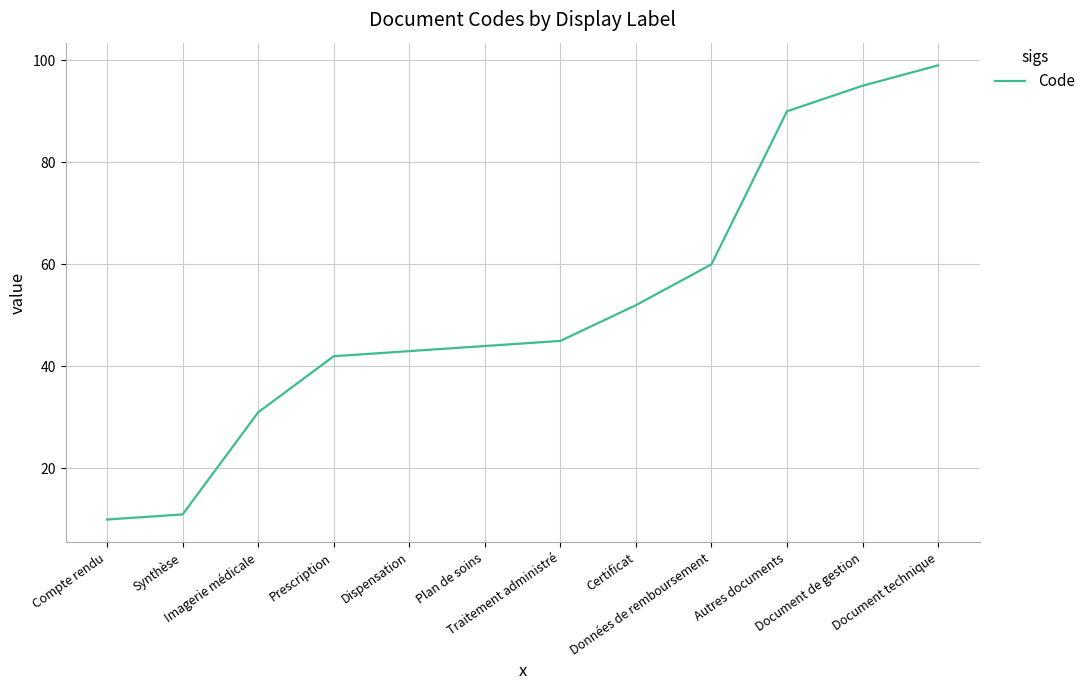

At which label is the value closest to 54?

Certificat